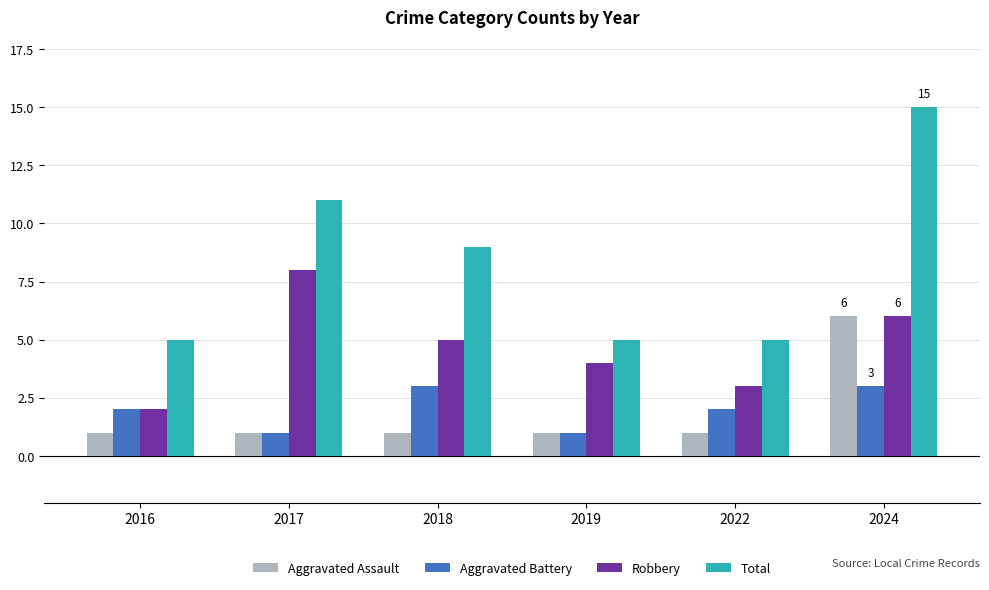

Is it true that Aggravated Assault equals 3 at 2024?

False